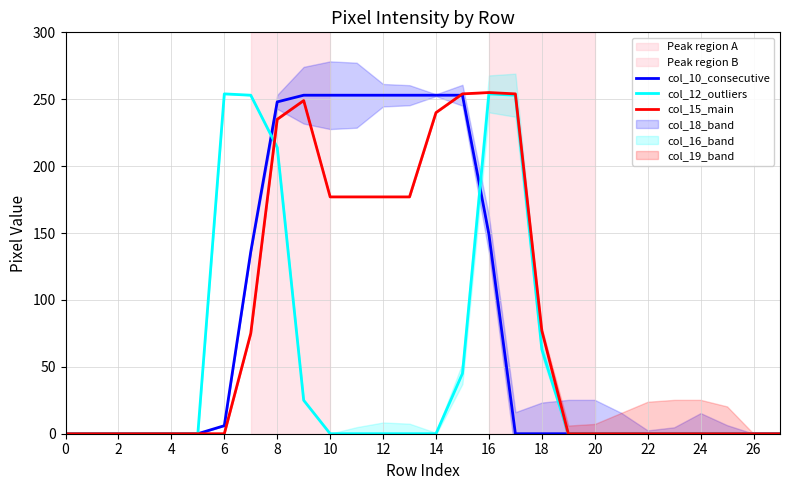

Is it true that col_10_consecutive equals 6 at 6?

True